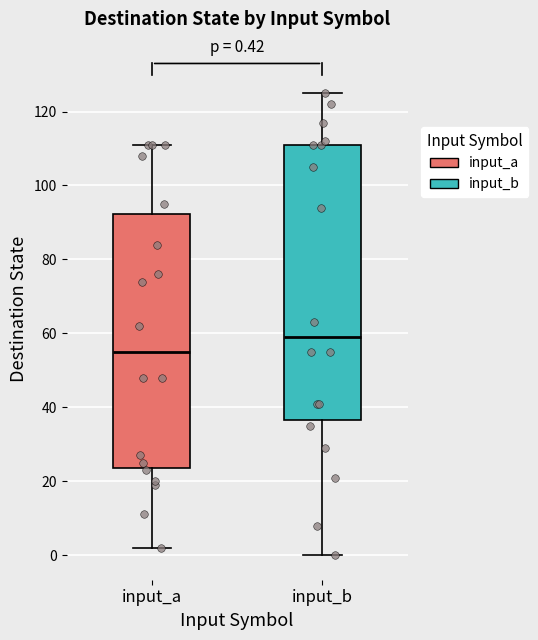

Comparing the boxes themselves (not the whiskers), which one is the tallest?

input_b